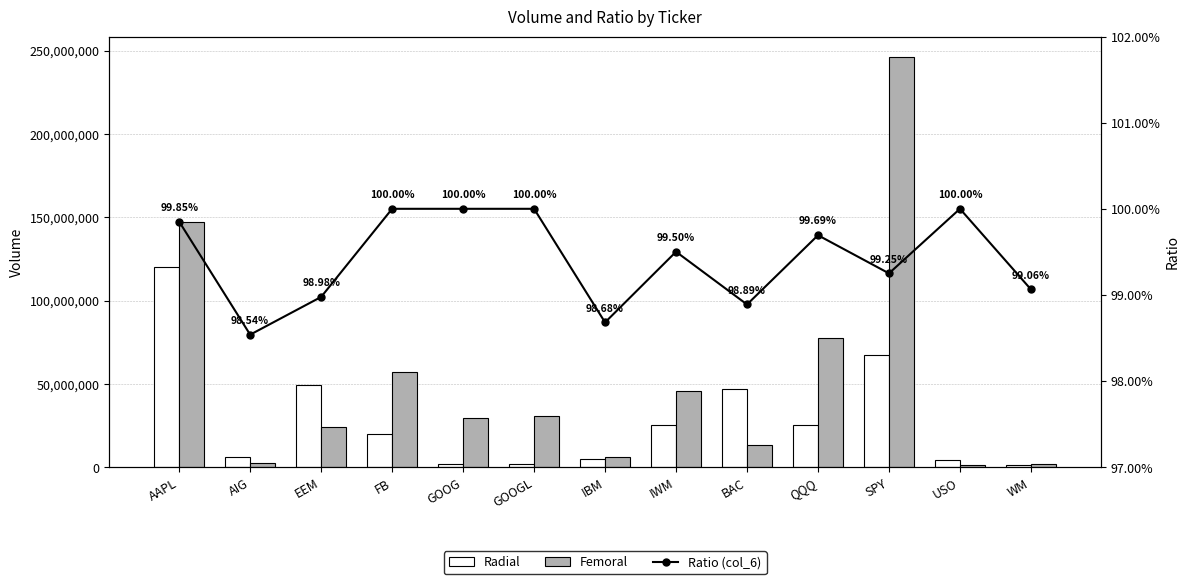

Read the Ratio (col_6) value at AIG.

1.0